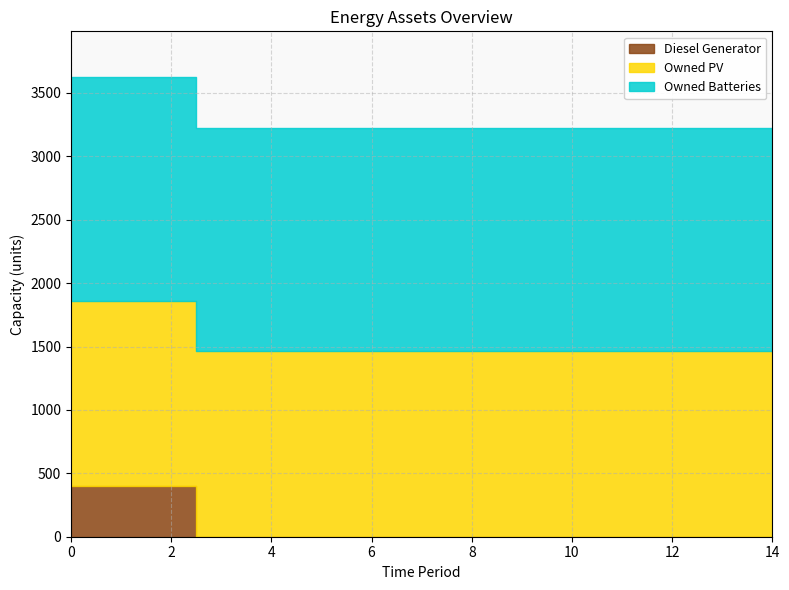

What is the sum of all Owned PV values?

21915